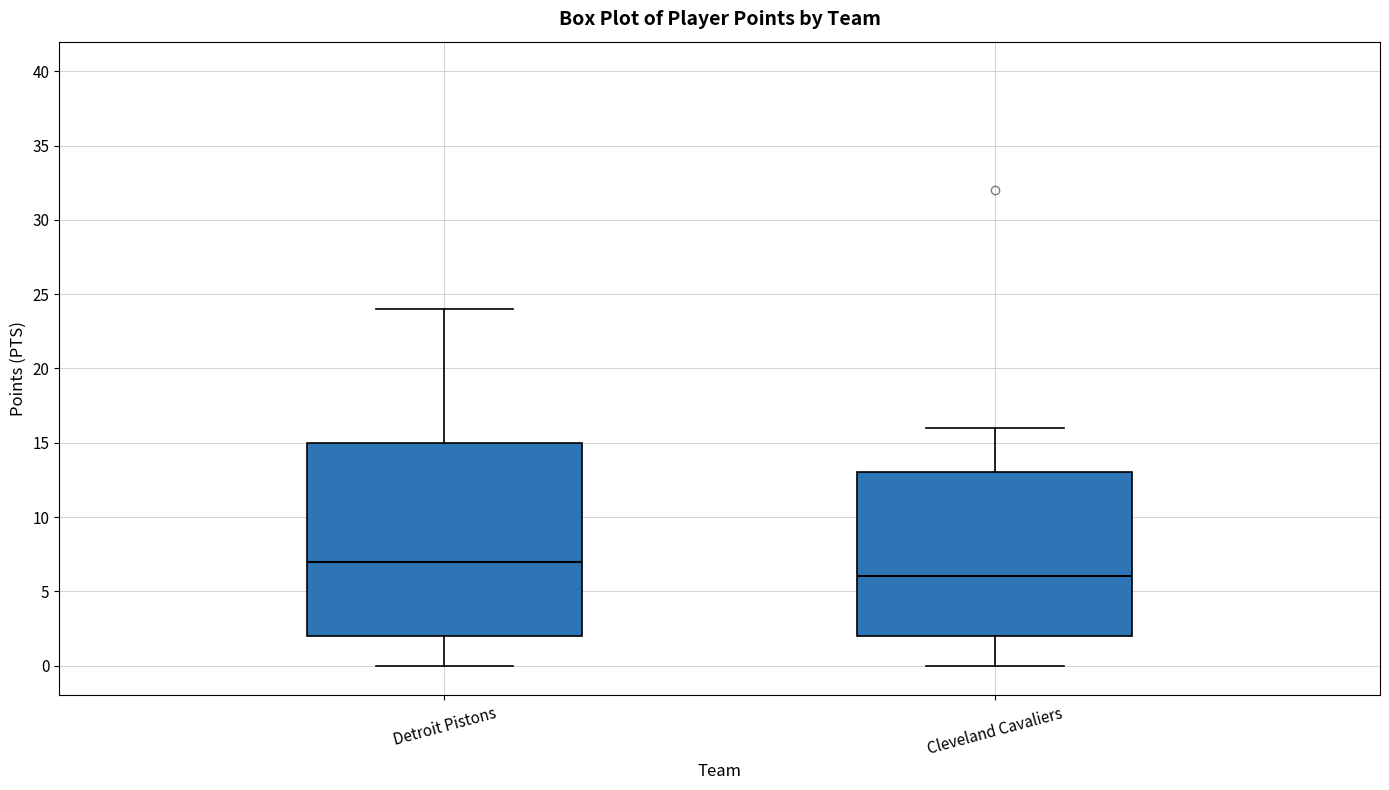

Reading left to right, transcribe this box plot: for each box, give where its median line is, the range the box spans, and where its two whiskers end, as read against the y-axis. The values are not printed on the chart, so give them approximately, as read against the axis.

Detroit Pistons: median 7, box 2 to 15, whiskers 0 to 24
Cleveland Cavaliers: median 6, box 2 to 13, whiskers 0 to 16